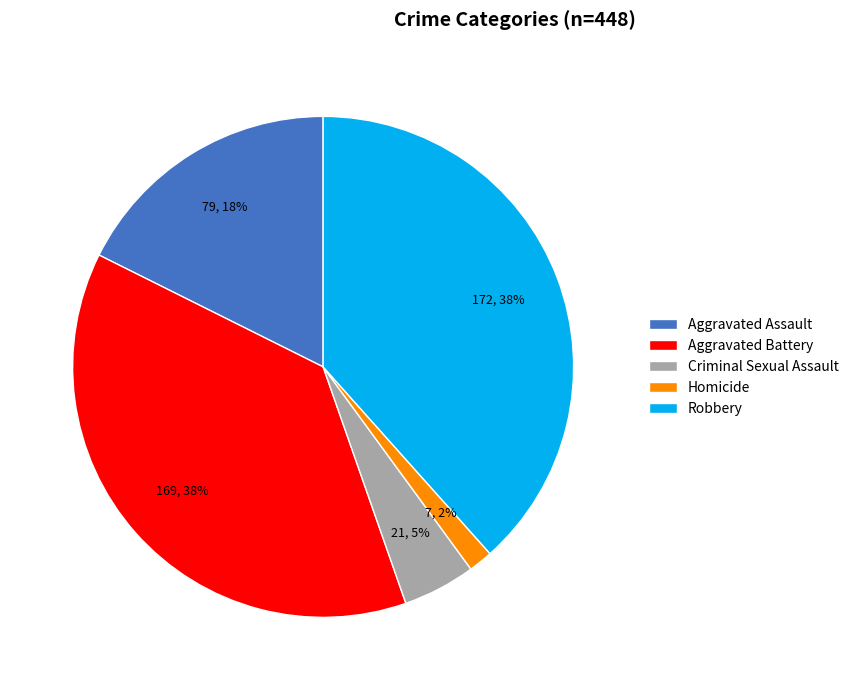

Is it true that Criminal Sexual Assault is 5% of the pie?

True